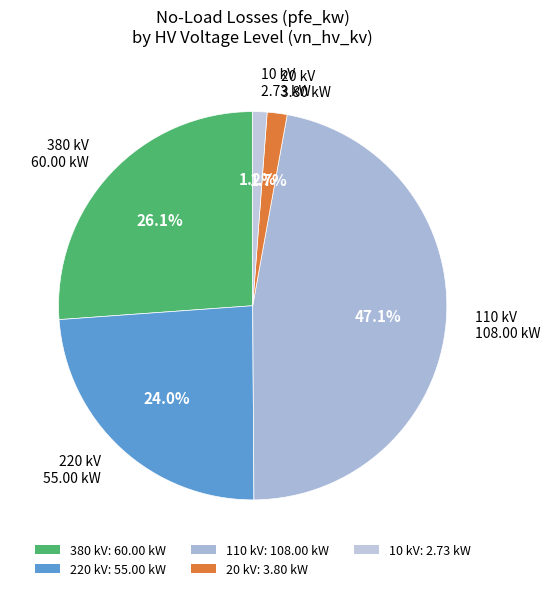

How many slices are in this pie chart?

5